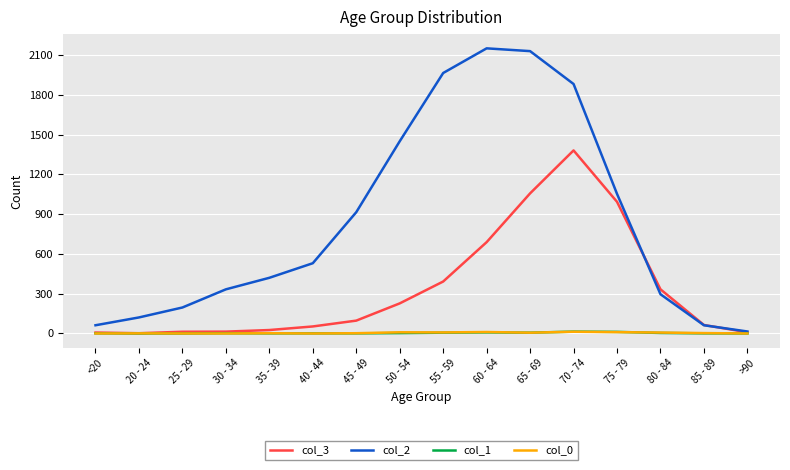

How many categories are shown in the chart?

16